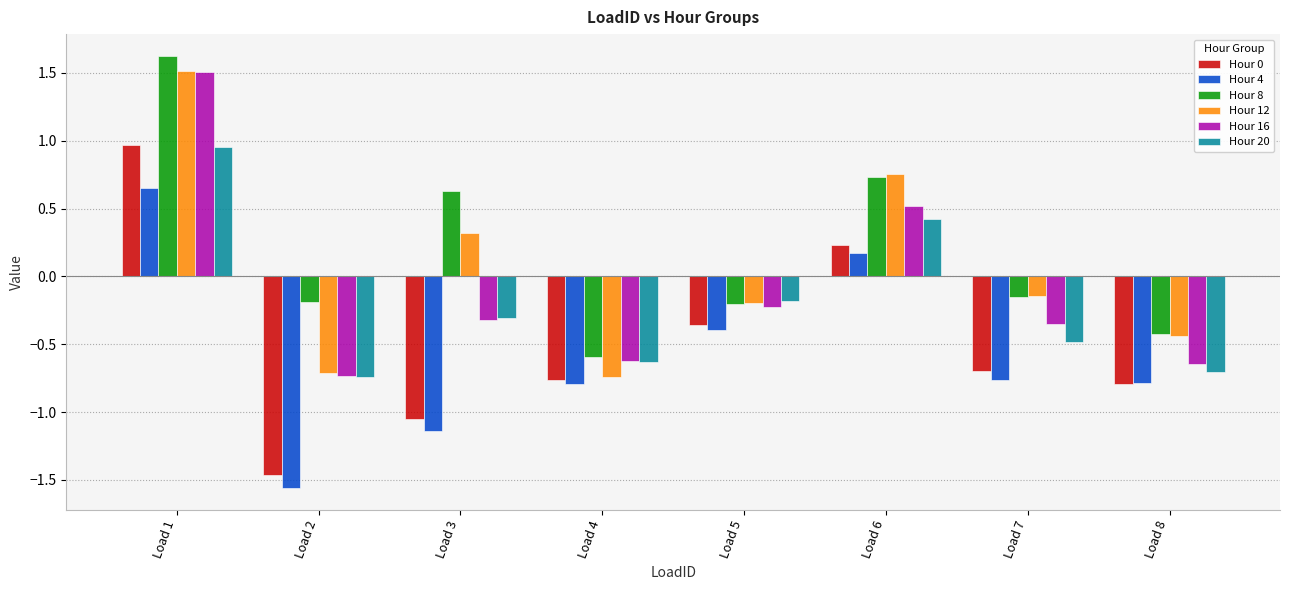

Is the value of Hour 12 at Load 5 greater than the value of Hour 16 at Load 2?

Yes